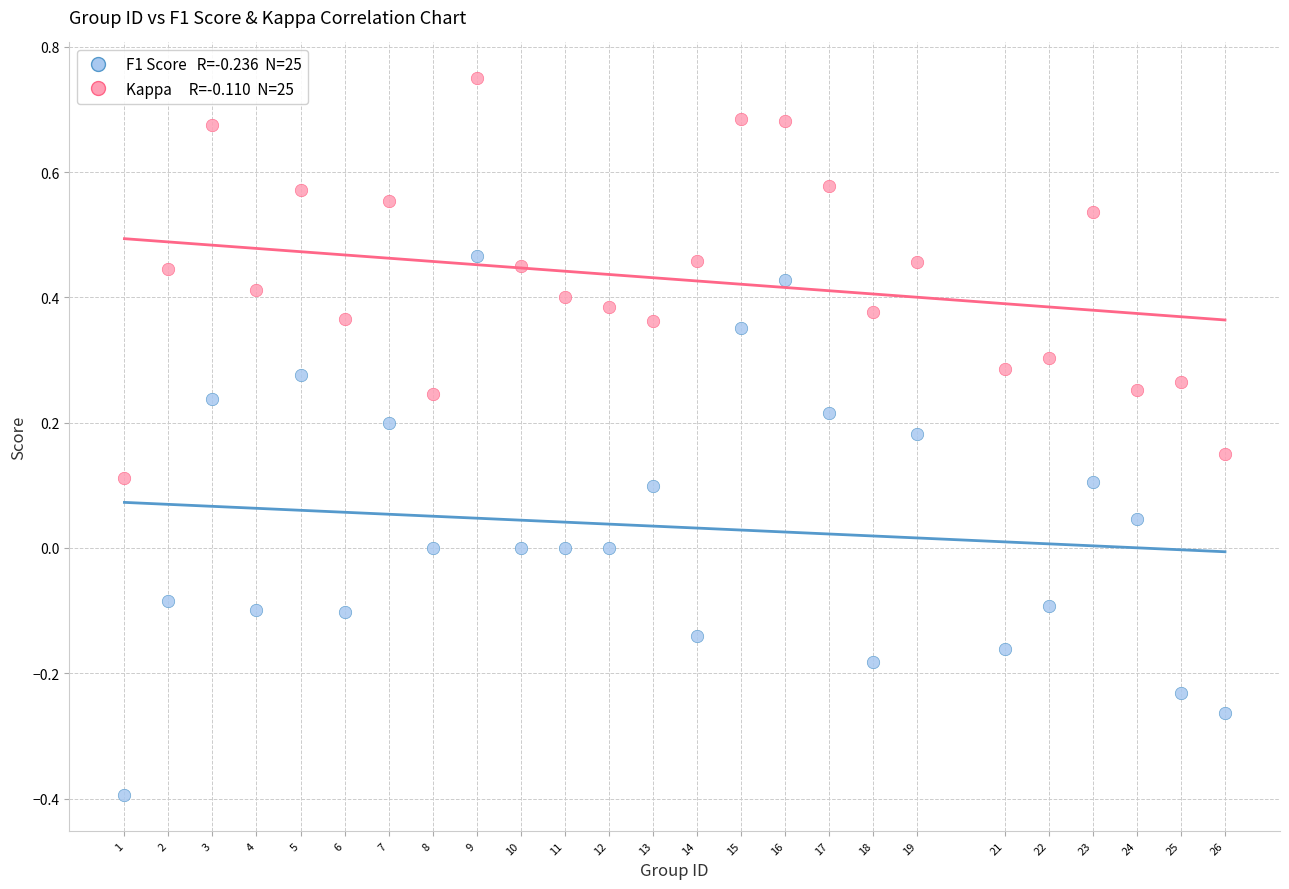

Across all data points, what is the range of Y values (max minus min)?

1.1